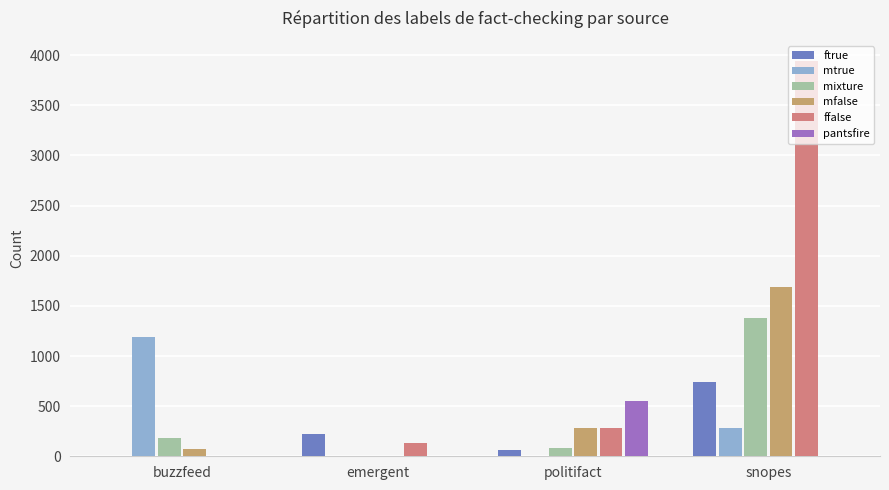

Which category has the highest value across all series?

snopes